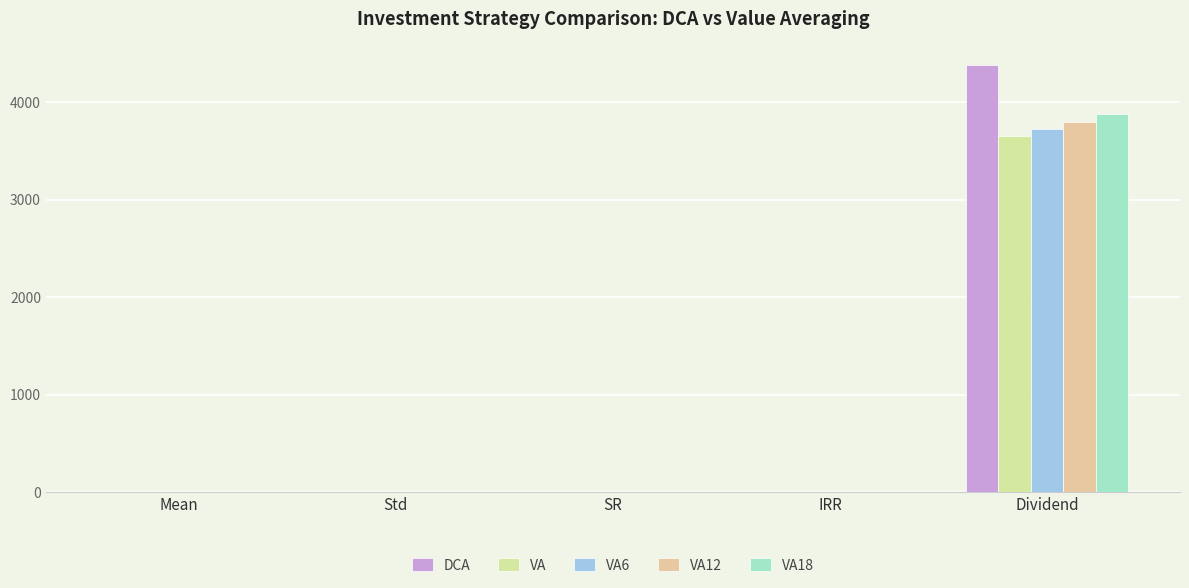

What is the total value across all series at SR?

6.6